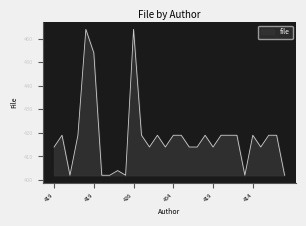

What is the maximum value shown in the chart?

464